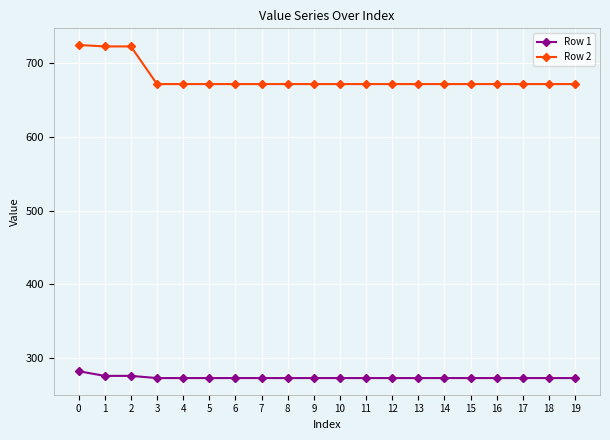

Rank the series by their average value, from highest to lowest.

Row 2, Row 1